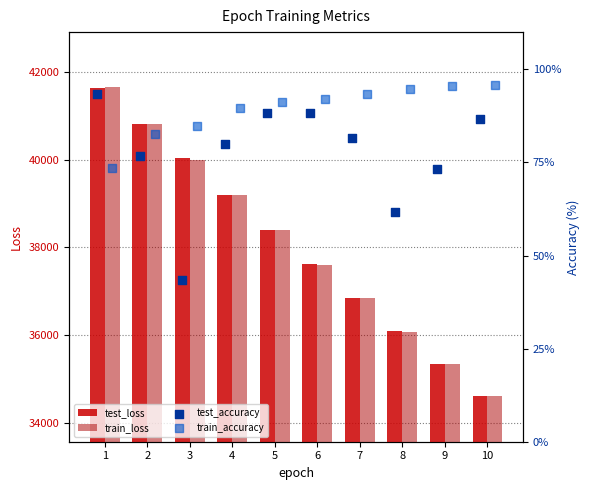

Which series has the largest total across all categories?

test_loss